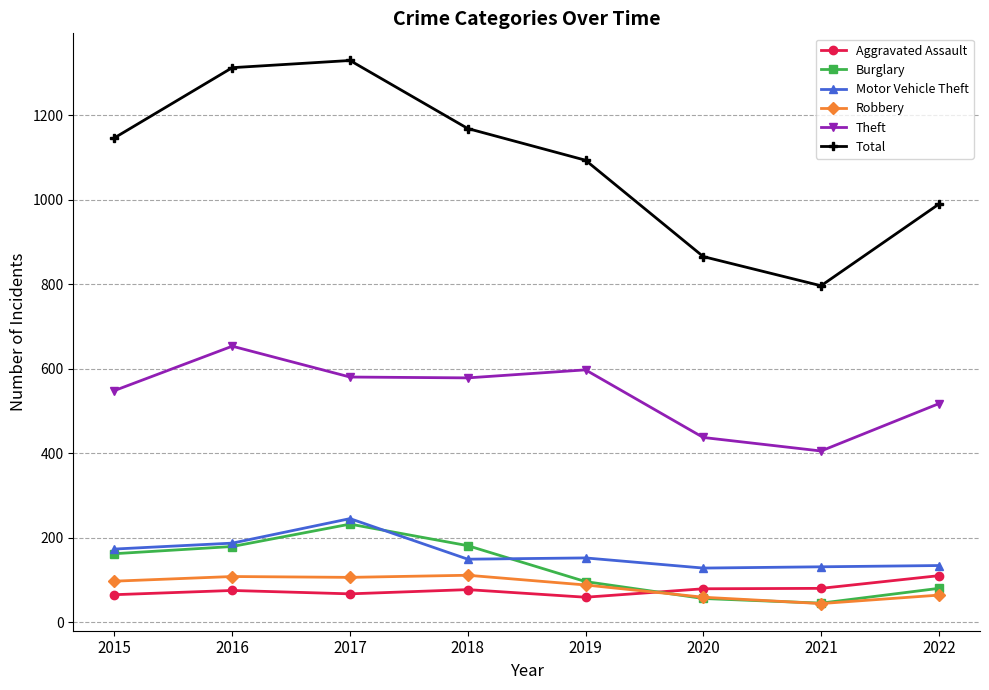

What is the sum of the Robbery values at 2015 and 2022?

161